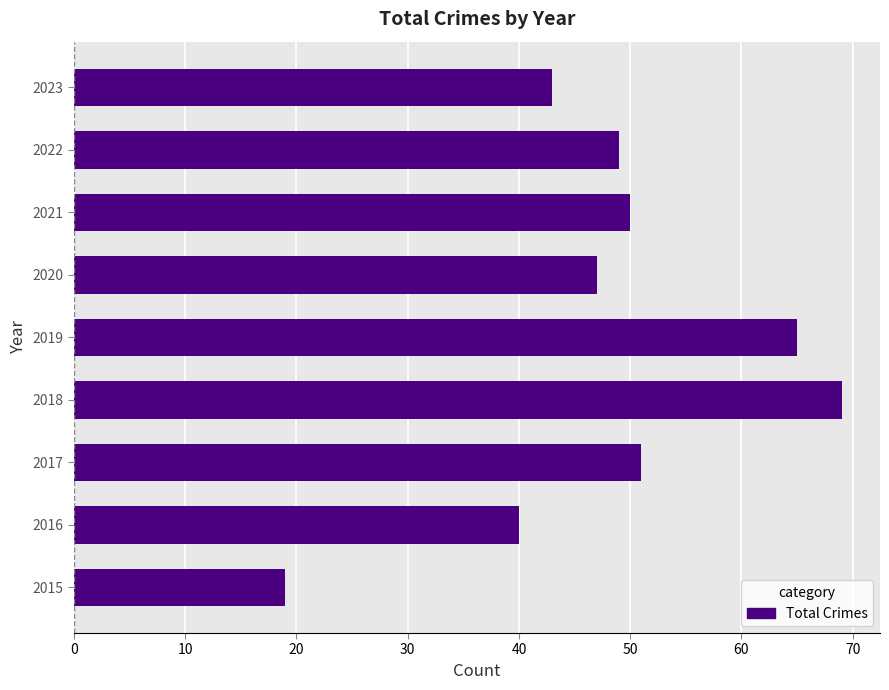

What is the difference between the second highest and minimum values?

46